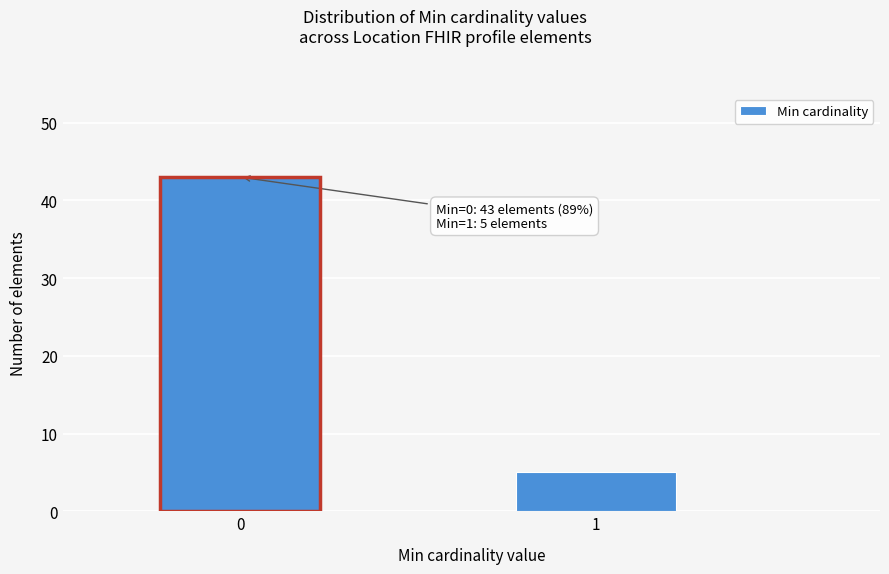

Reading right to left, list all the values displayed in this chart.

1=5	0=43